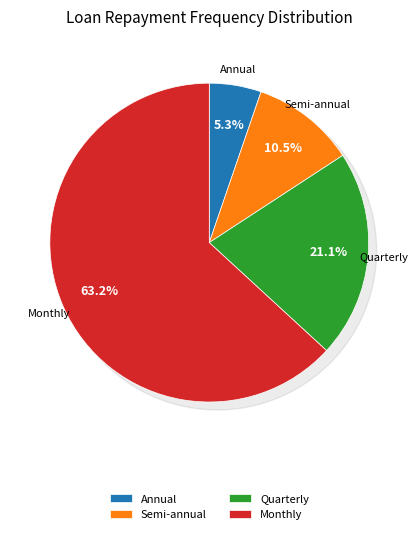

The Monthly slice represents 69% of the pie. True or false?

False